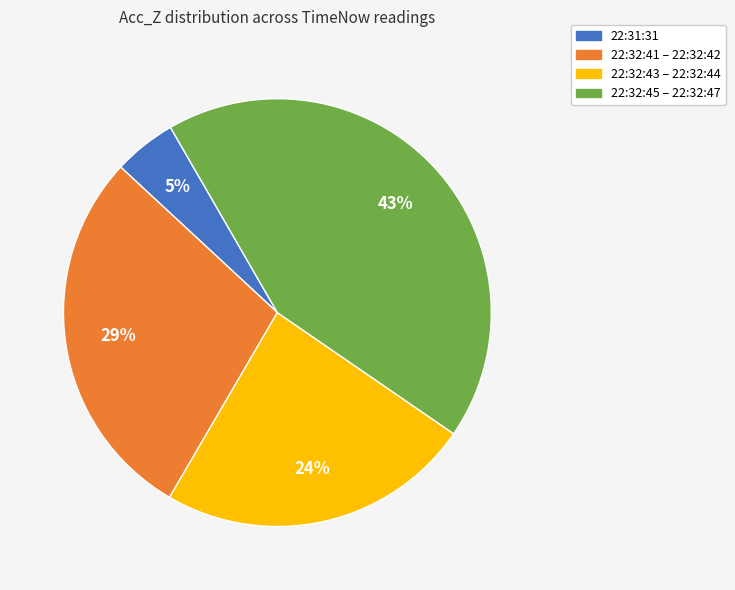

Is there any slice that represents more than half of the pie?

No